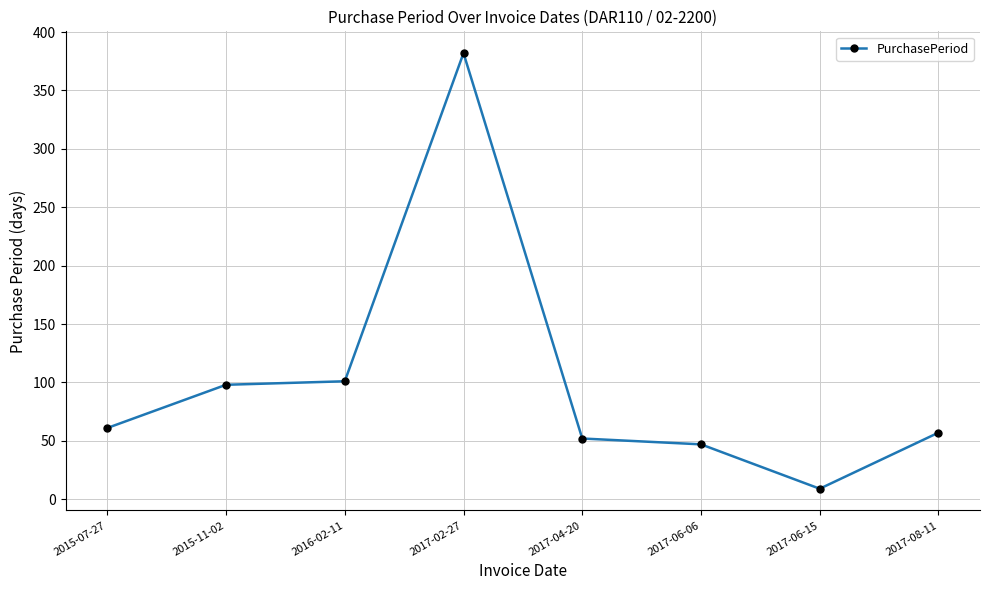

Read the value at 2017-08-11.

57